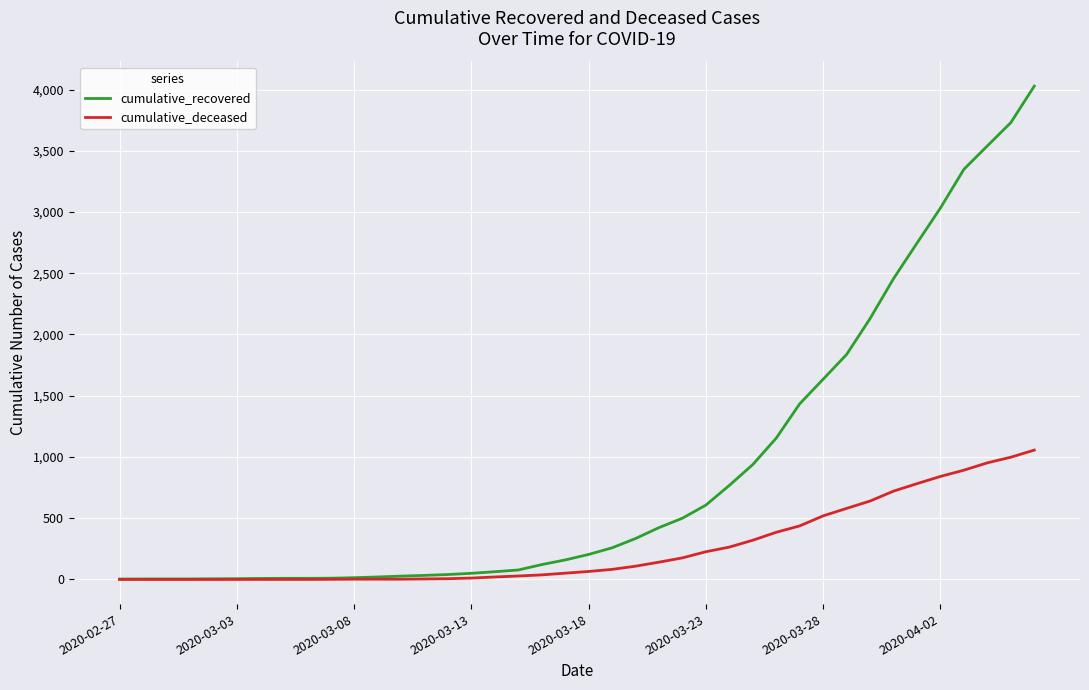

Which series has the widest spread of values?

cumulative_recovered